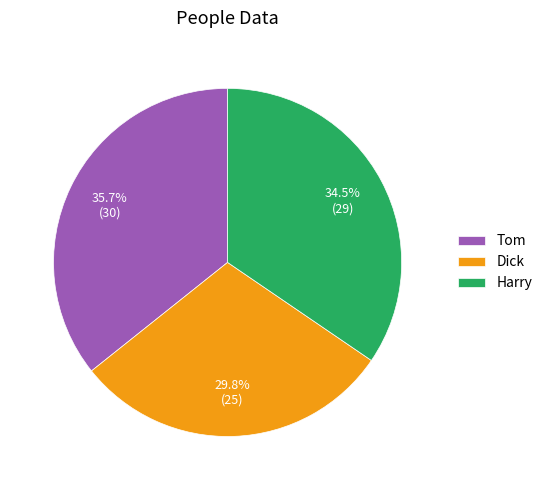

Count the number of slices in the pie.

3